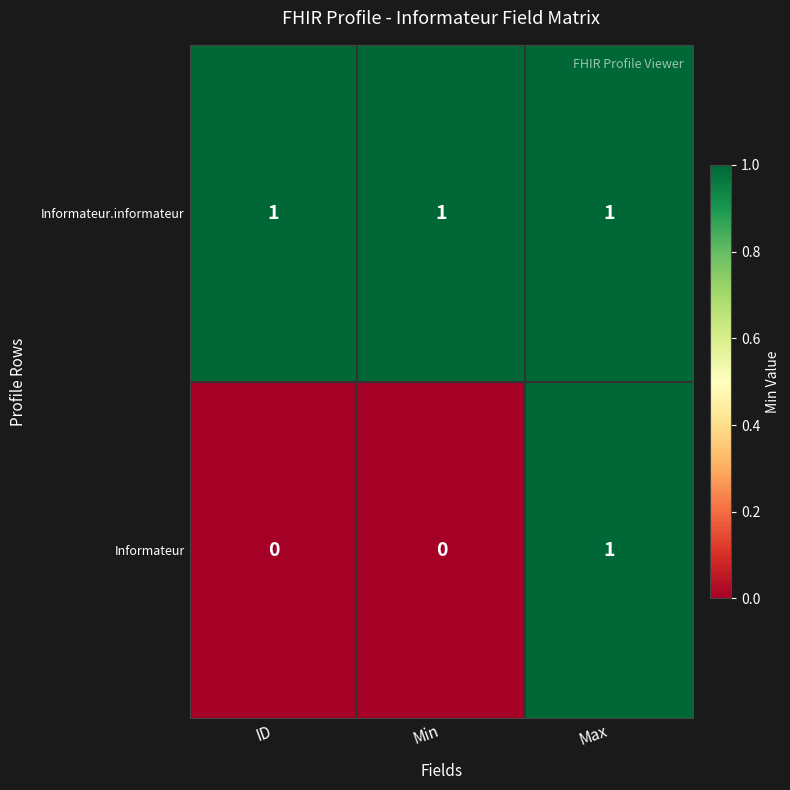

At Min, list the series in order from largest to smallest.

Informateur.informateur, Informateur